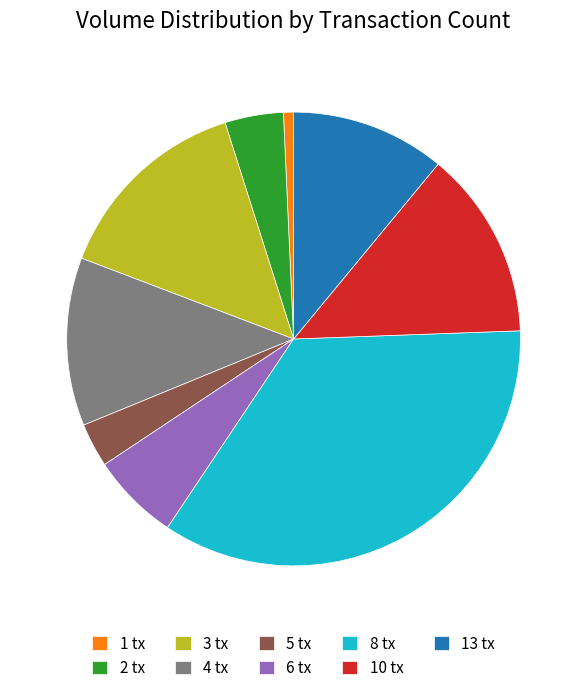

What is the largest slice in the pie chart?

8 tx